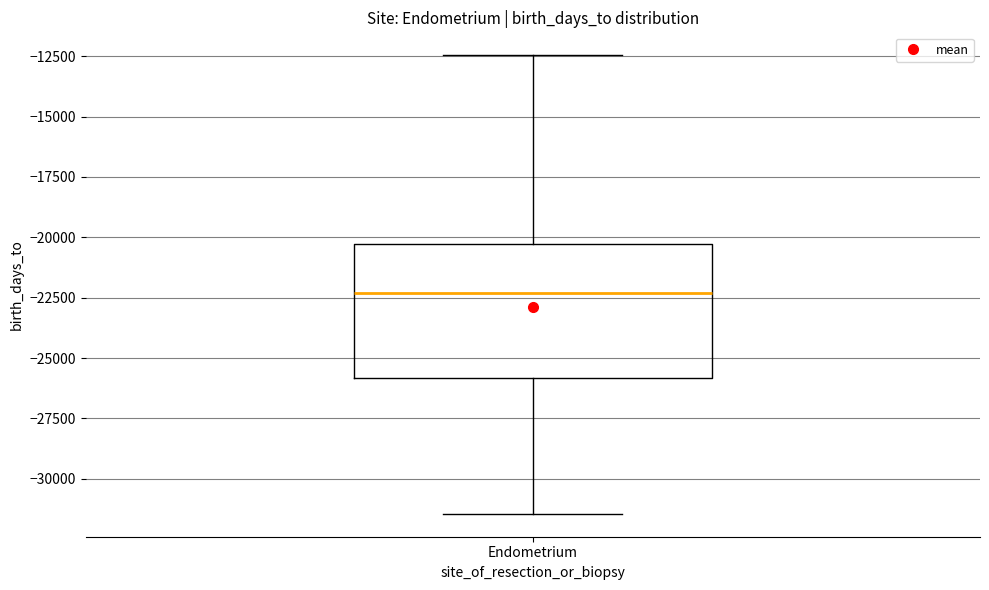

Where does the median line of the box for Endometrium sit on the y-axis? The values are not printed on the chart, so give them approximately, as read against the axis.

-22500